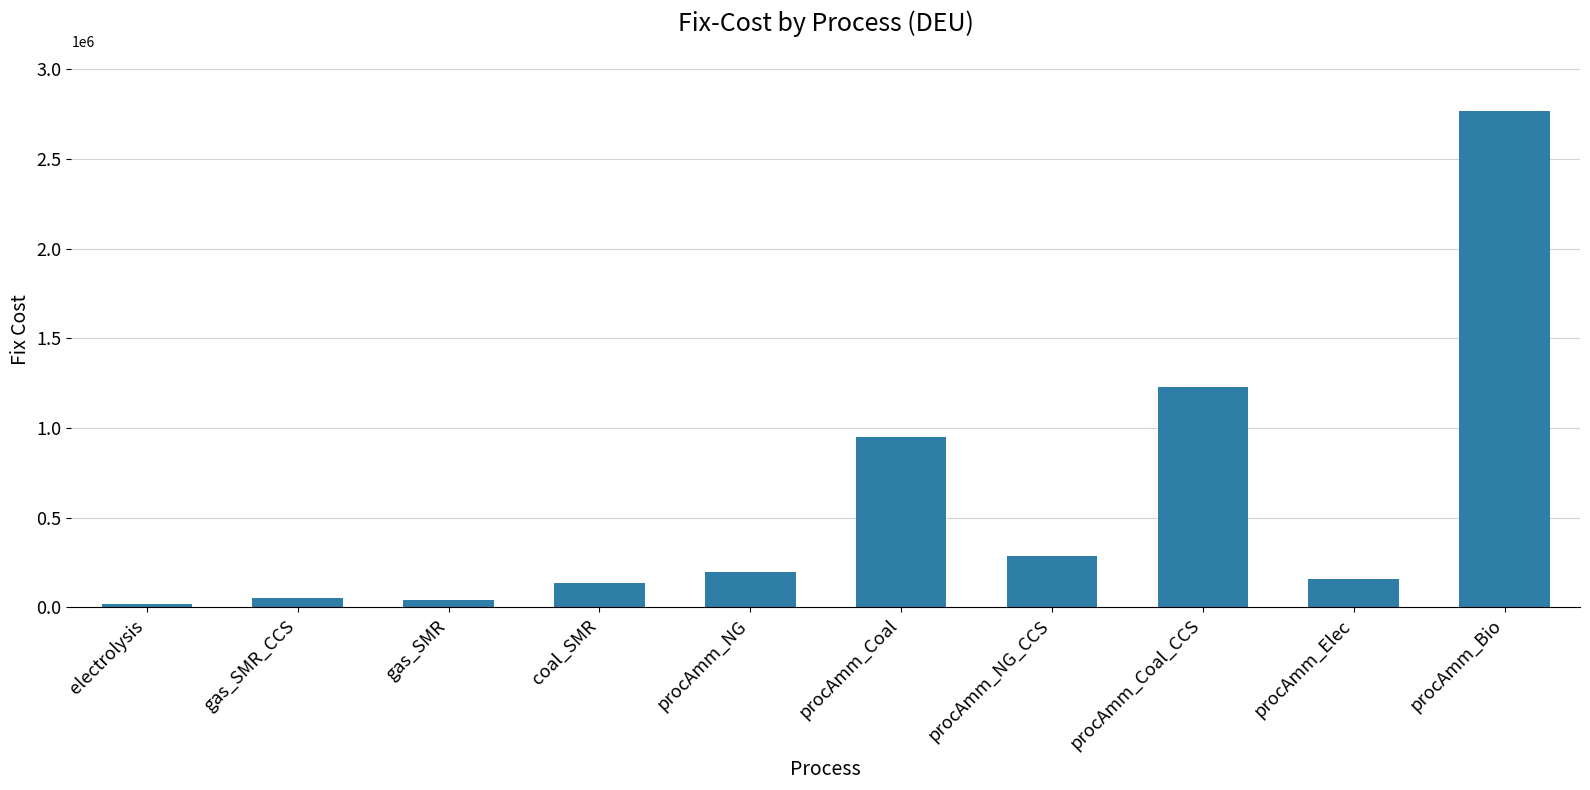

How many data points are less than 198195?

5